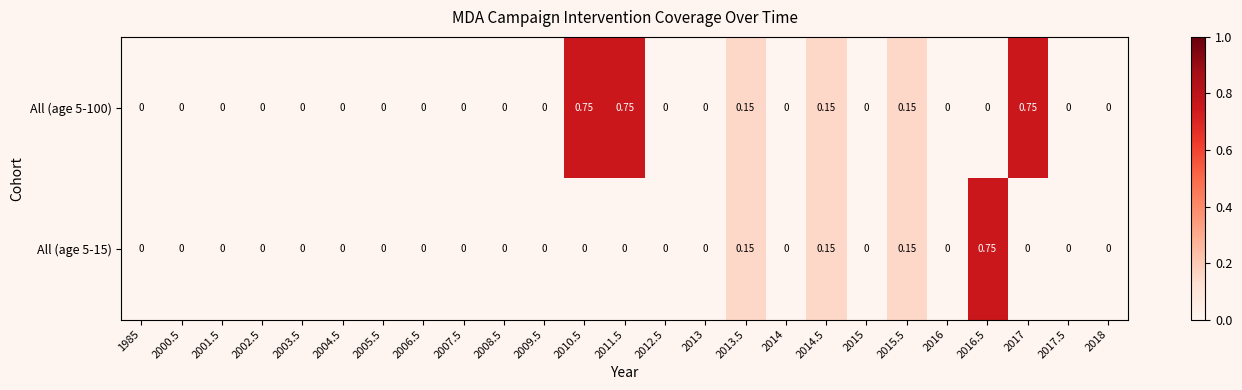

Between 2004.5 and 2000.5, which is larger?

2004.5